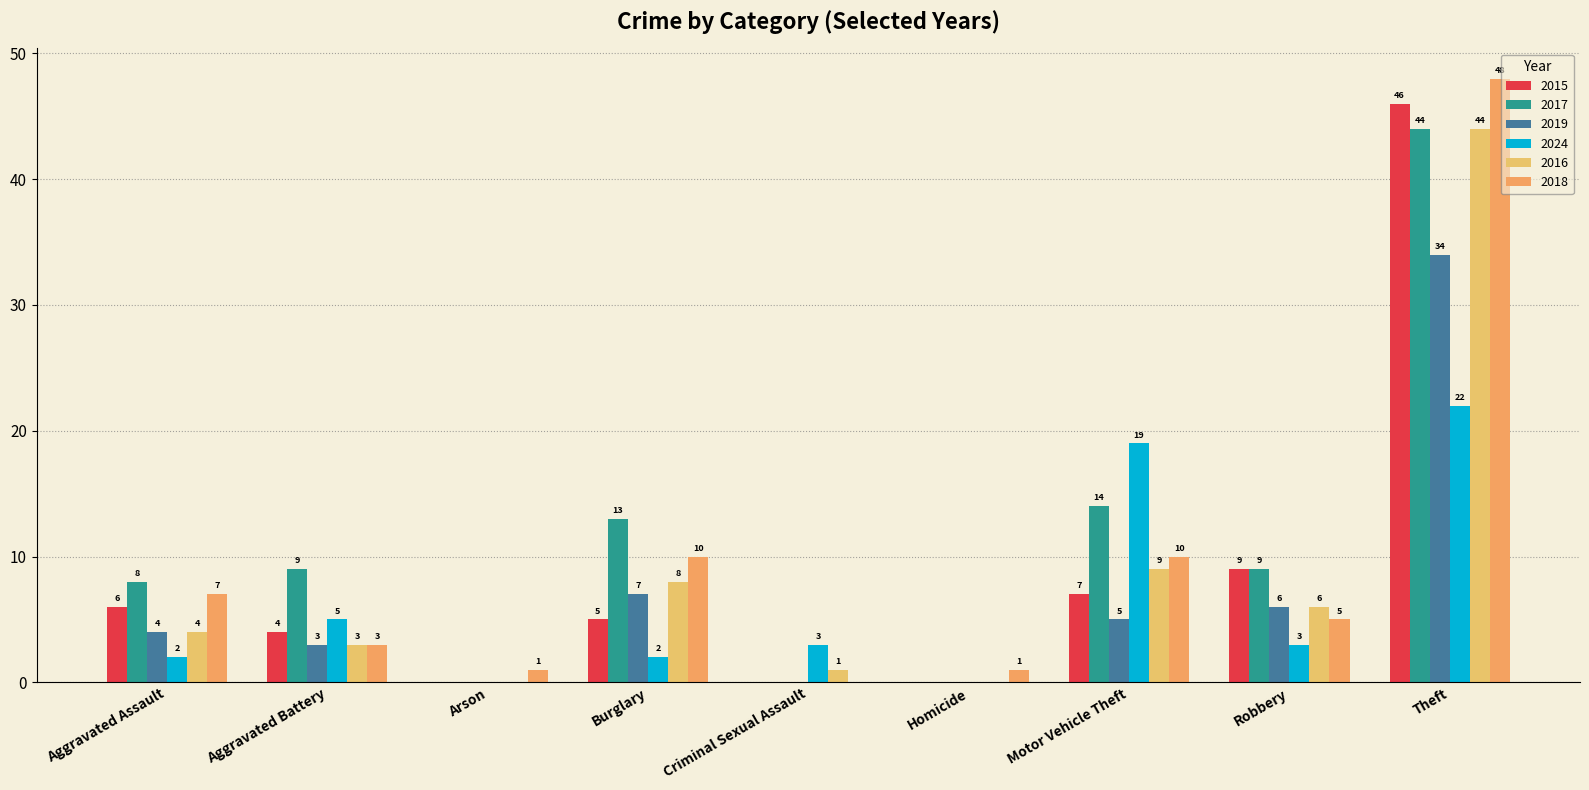

How many series are shown in this chart?

6